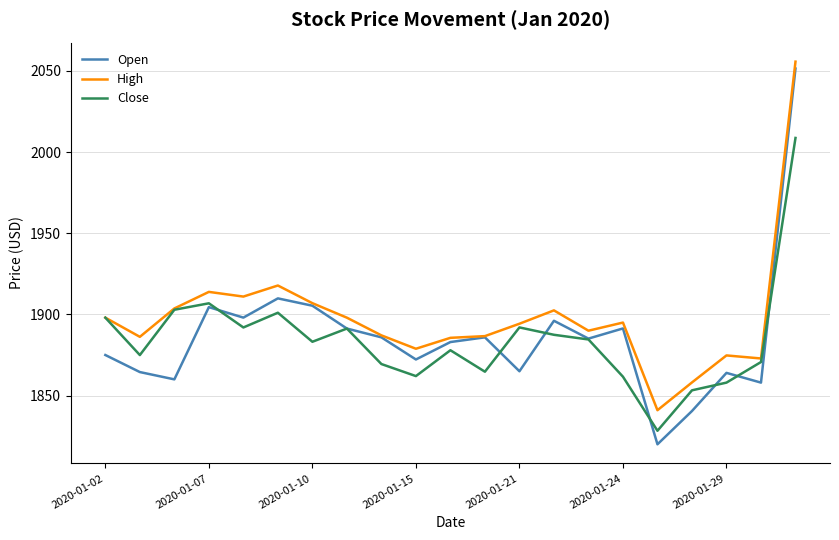

Which series has the largest total across all categories?

High